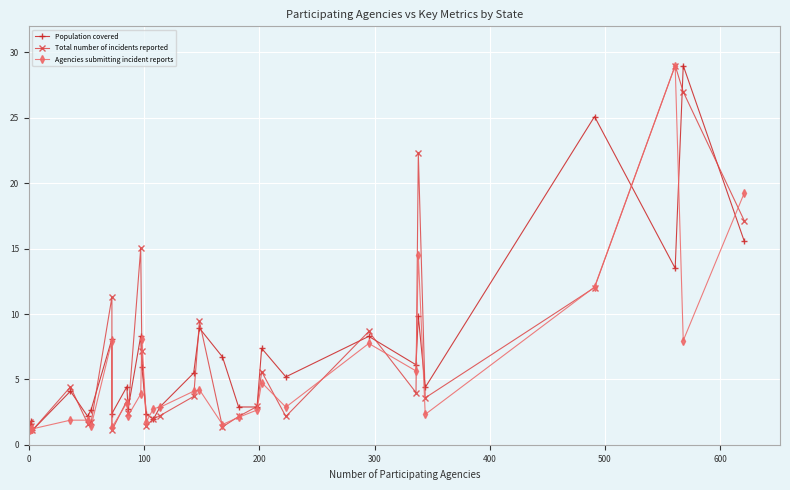

The Population covered series shows 1.8 at 15. True or false?

False